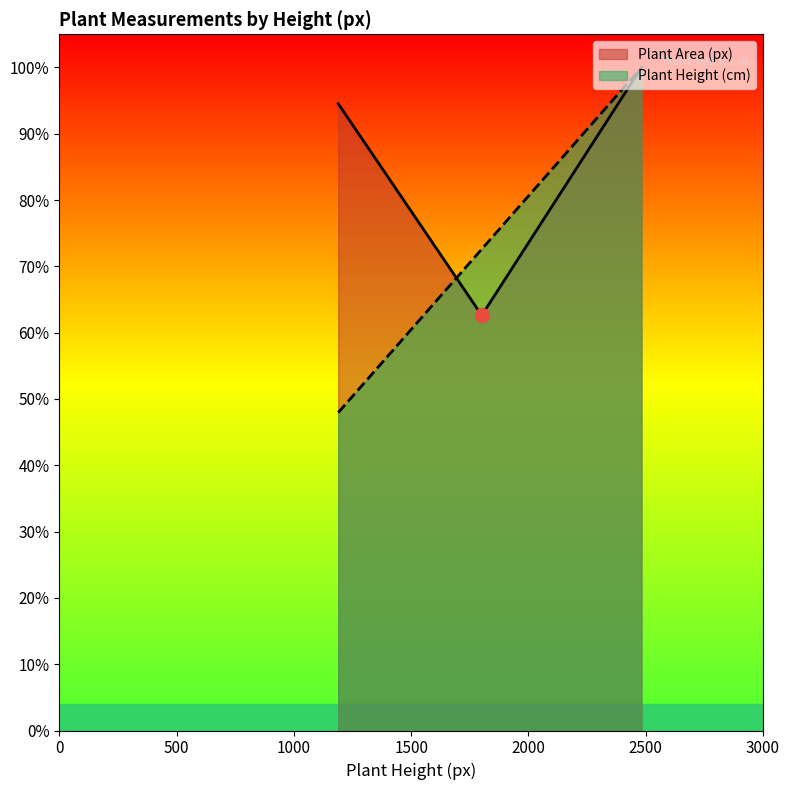

What are all the series names shown in the legend?

Plant Area (px), Plant Height (cm)